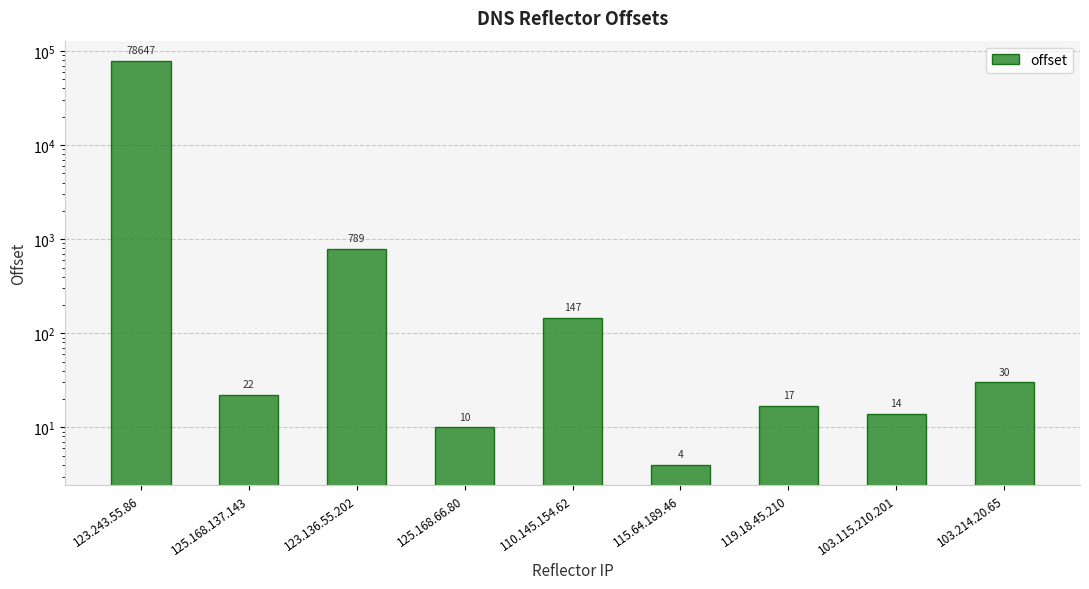

Between 123.136.55.202 and 125.168.66.80, which is larger?

123.136.55.202